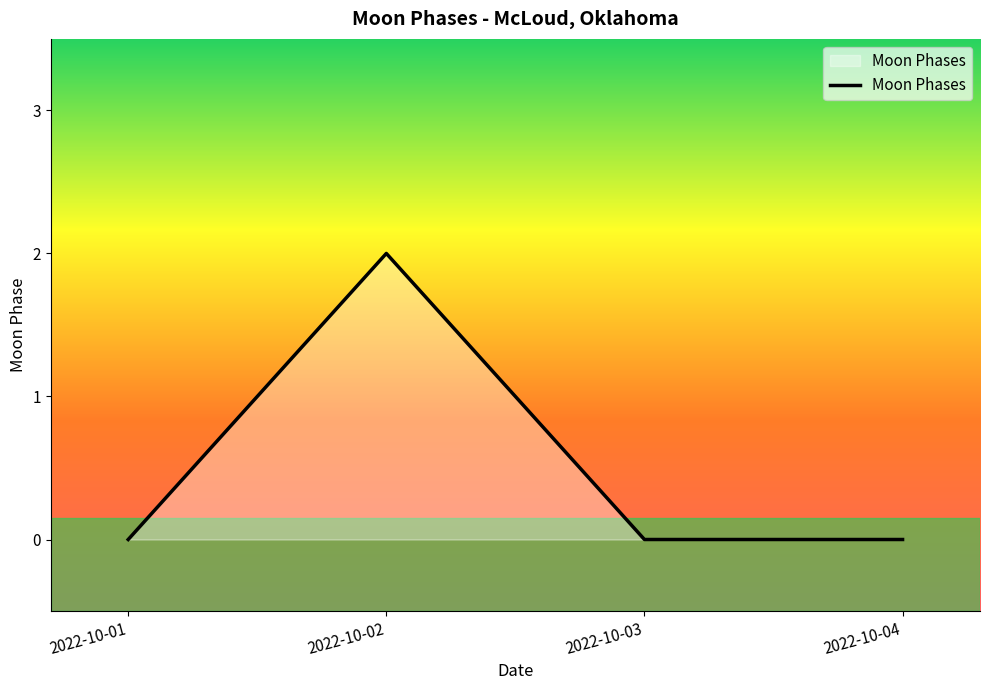

Which has a higher value, 2022-10-02 or 2022-10-03?

2022-10-02